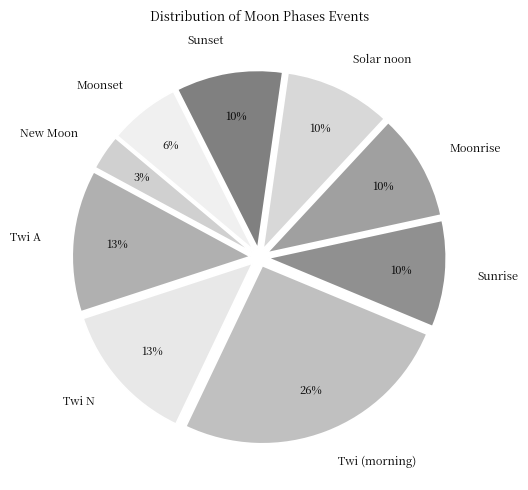

Does Moonset account for over 50% of the chart?

No